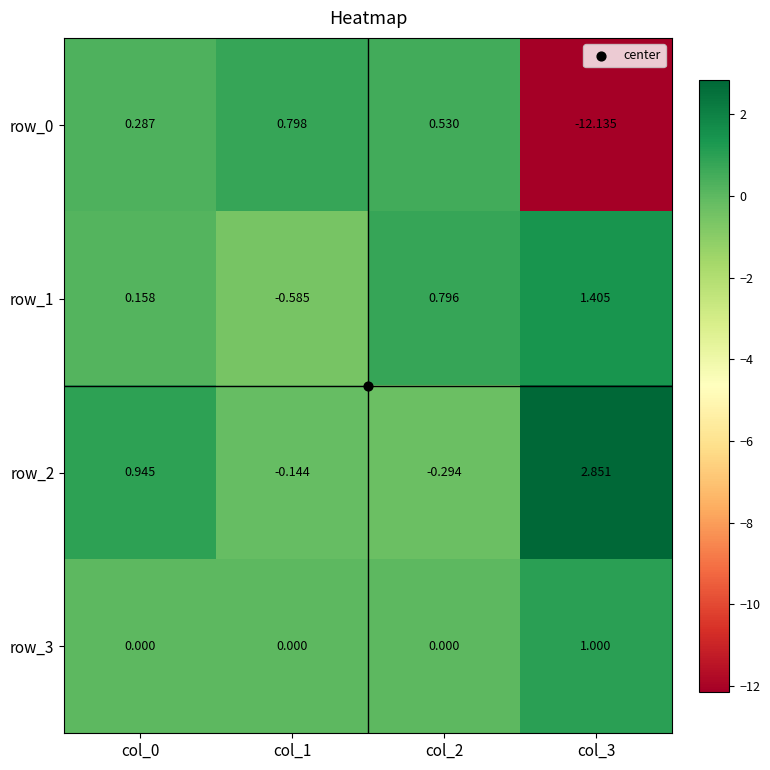

How many data points in row_0 are above 0?

3